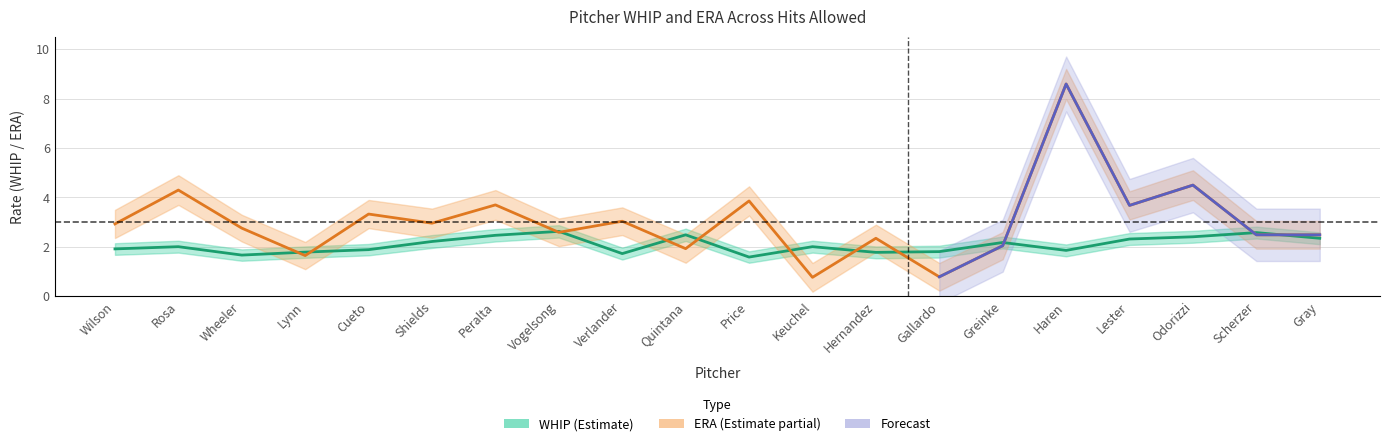

What is the sum of all WHIP_lower values?

36.9